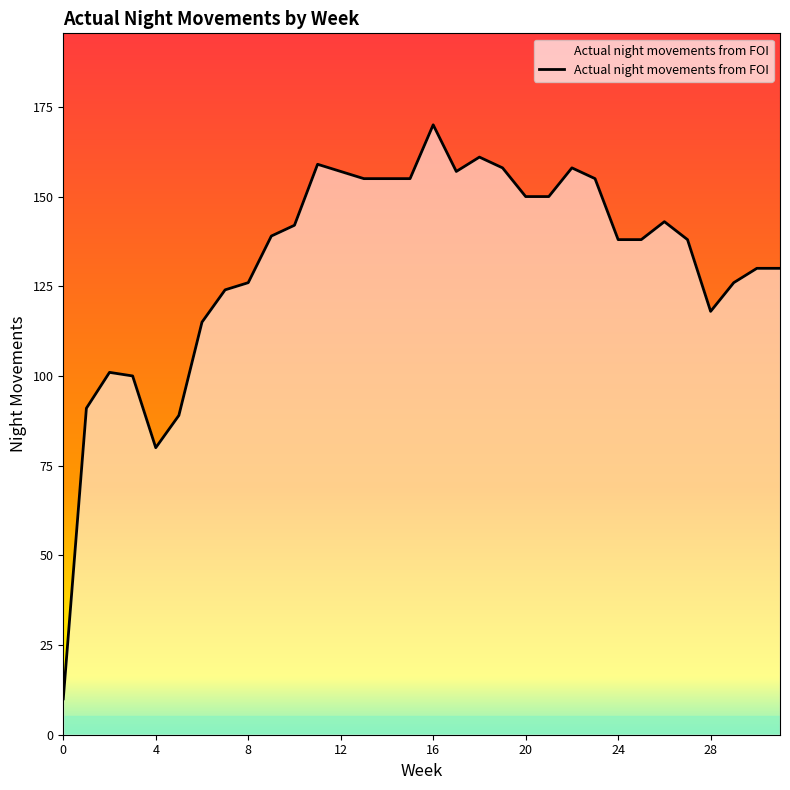

What is the maximum value shown in the chart?

170